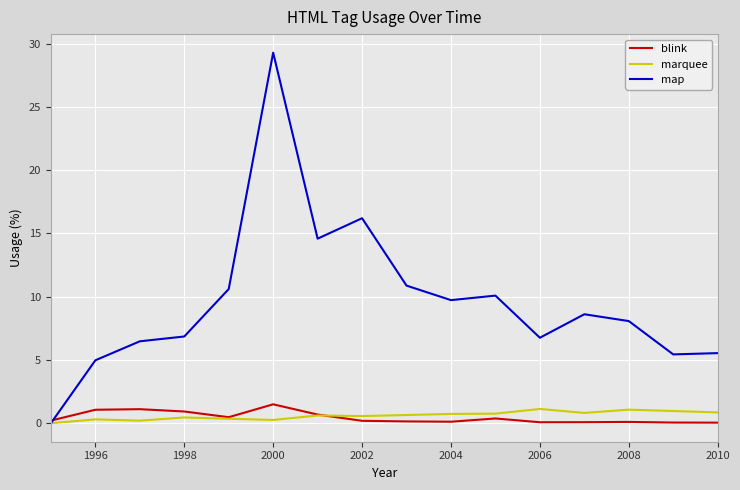

Which series has the largest total across all categories?

map